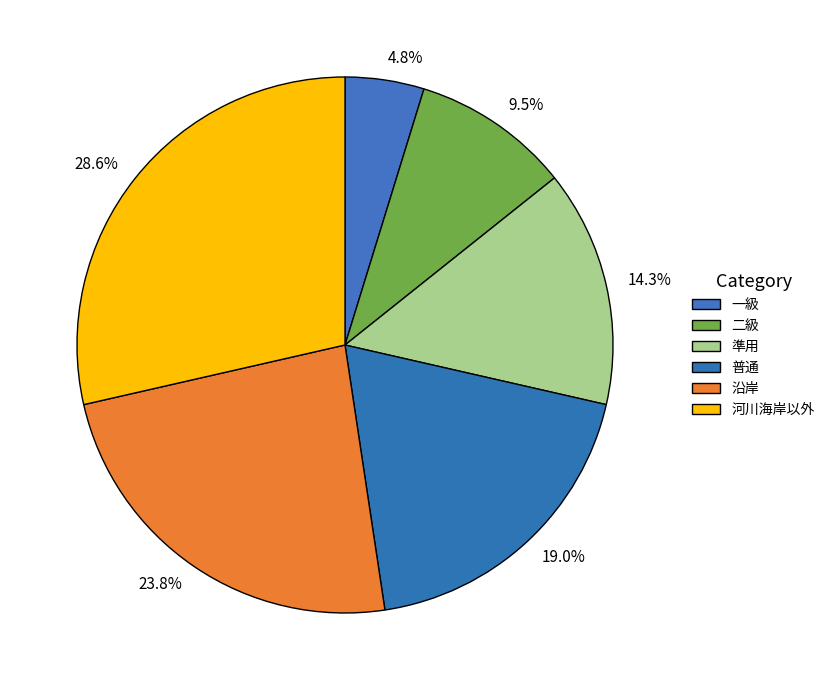

To the nearest percent, what percentage of the pie is 河川海岸以外?

29%